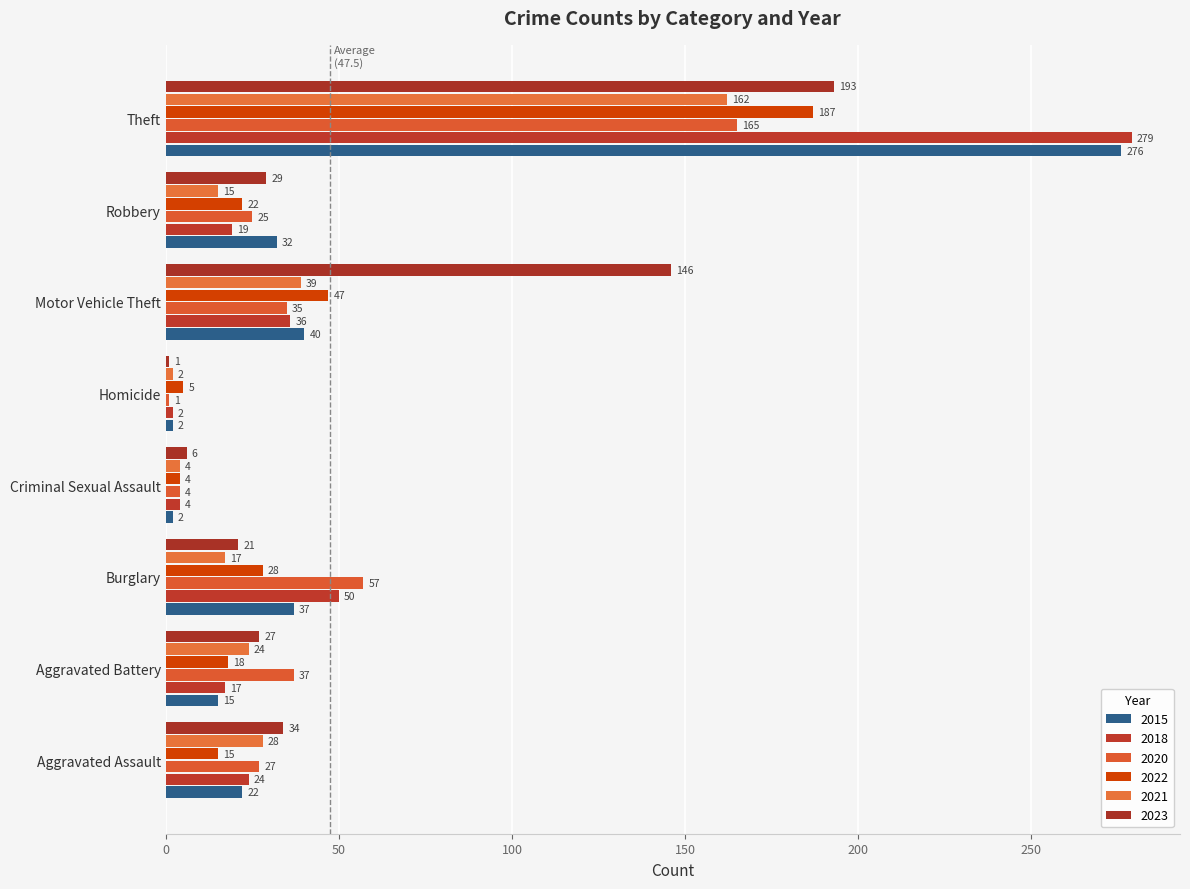

At which label does 2018 first exceed 24?

Burglary